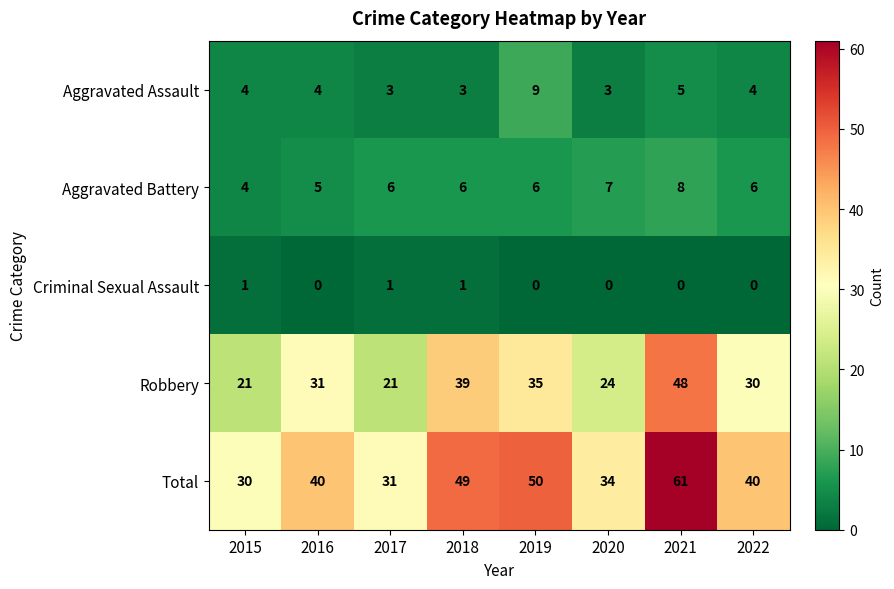

At which label does Total reach its minimum?

2015